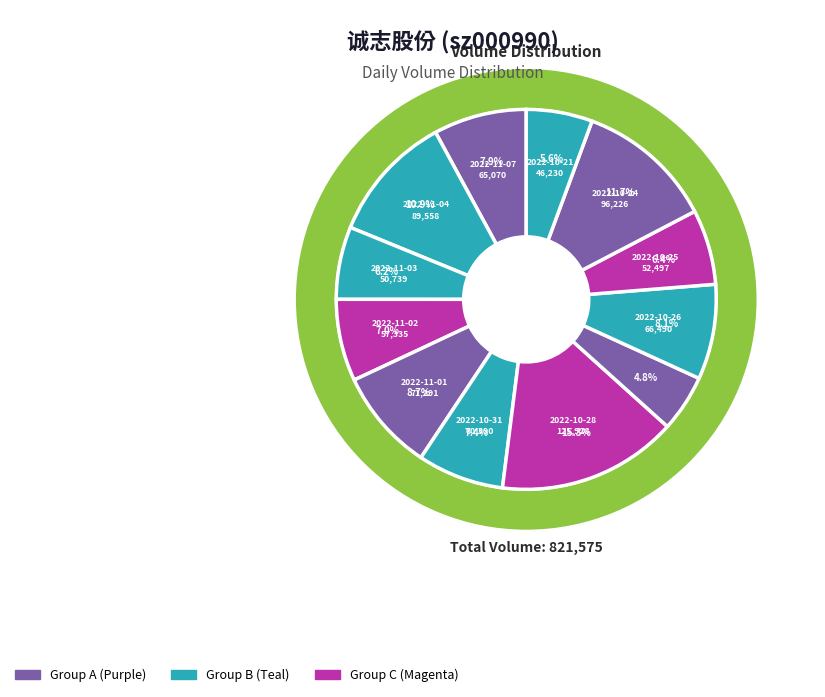

To the nearest percent, what percentage of the pie is 2022-11-07?

8%